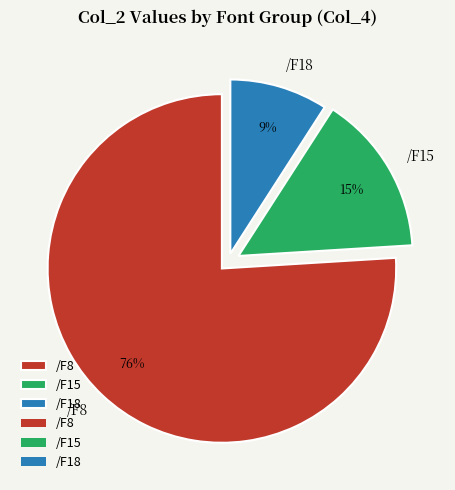

True or false: /F8 accounts for 64% of the total.

False